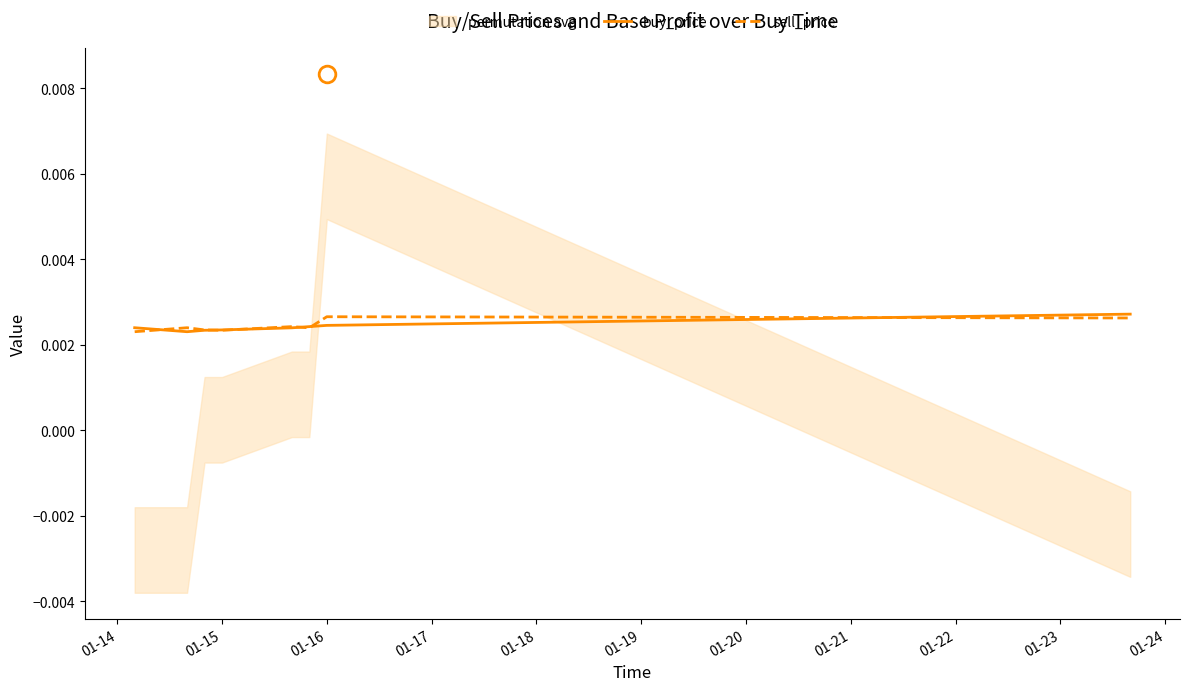

Between which two adjacent categories do buy_price and sell_price first intersect?

01-14 and 01-15